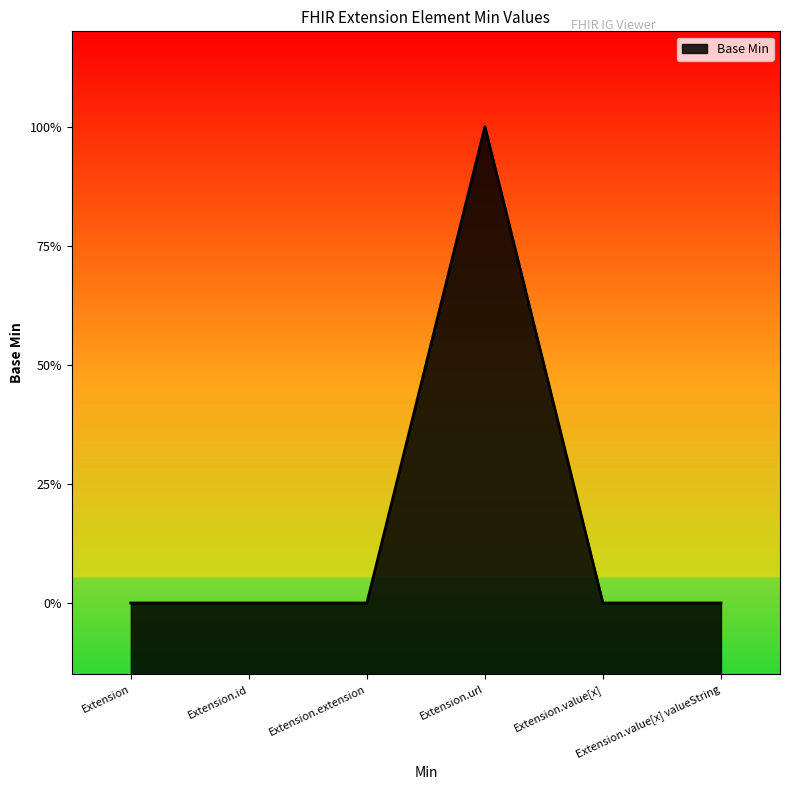

Rank the categories by value from lowest to highest.

Extension, Extension.id, Extension.extension, Extension.value[x], Extension.value[x] valueString, Extension.url